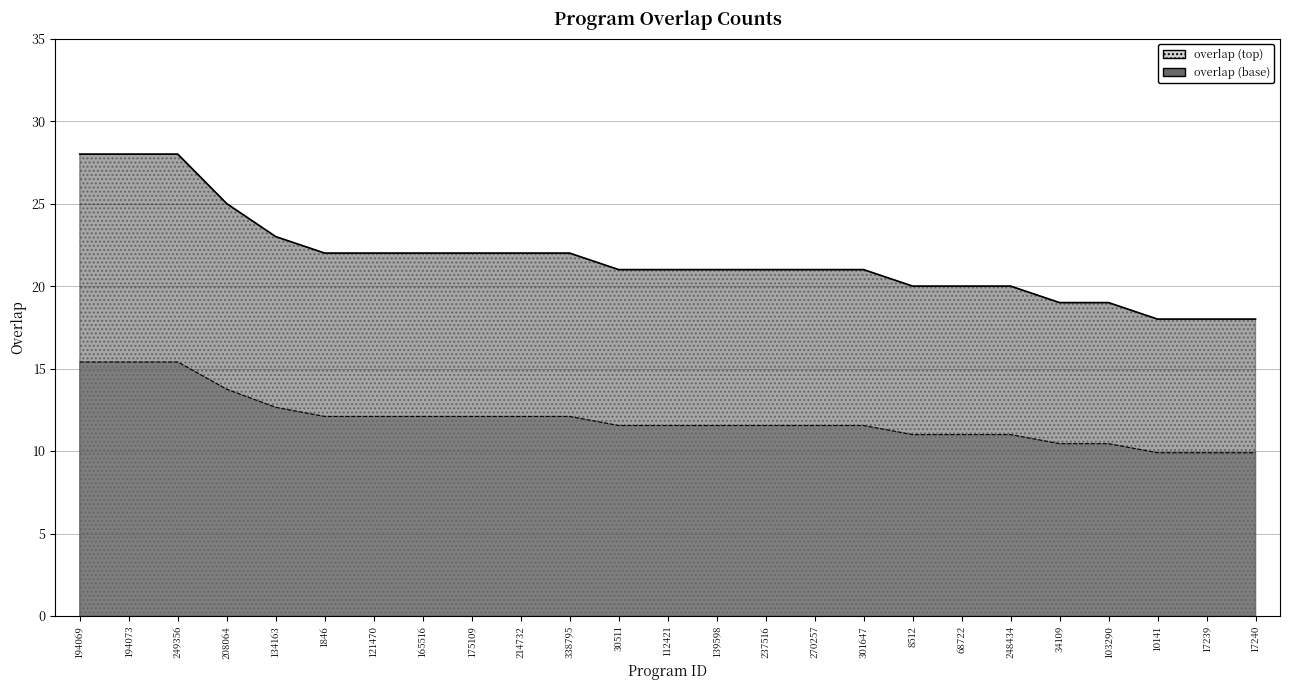

What is the difference between the second highest and second lowest values?

10